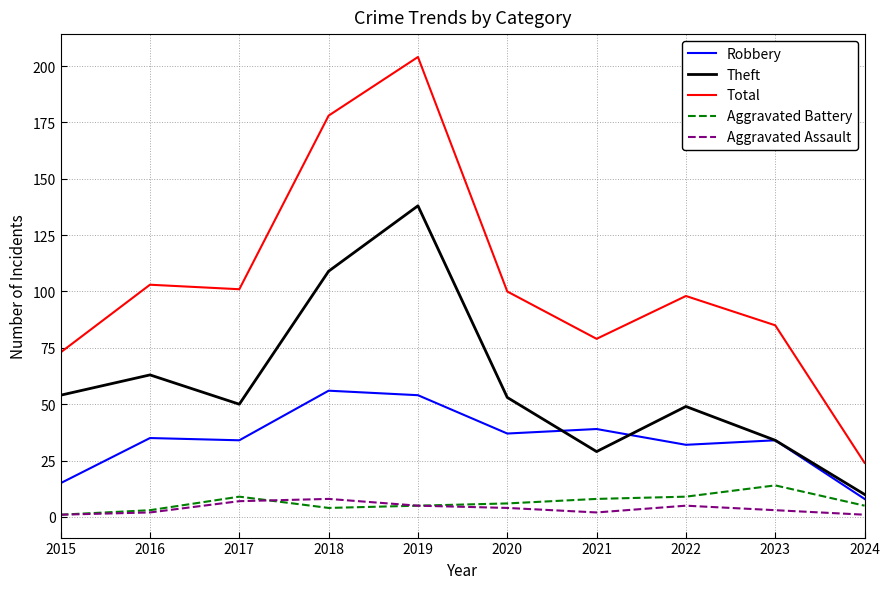

What is the spread (max minus min) of values at 2015?

72